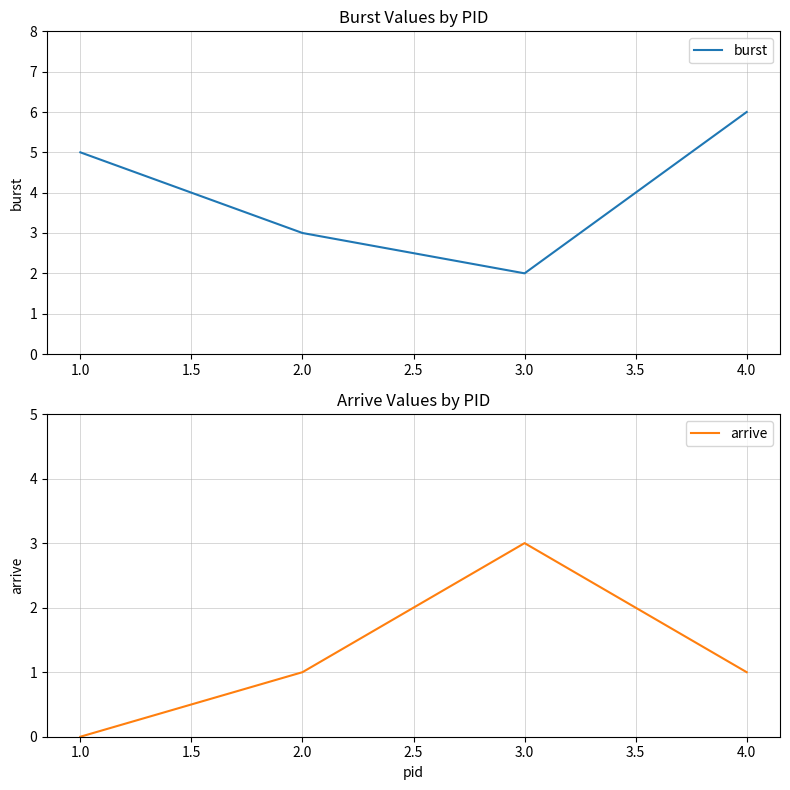

What is the maximum value shown in the chart?

6